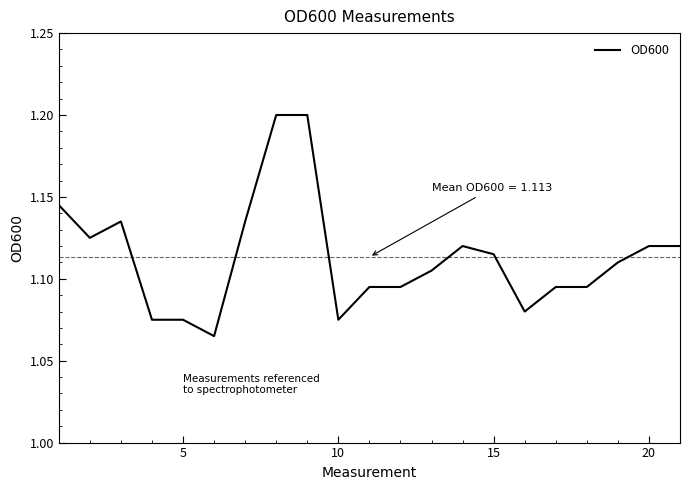

What is the greatest value displayed?

1.2